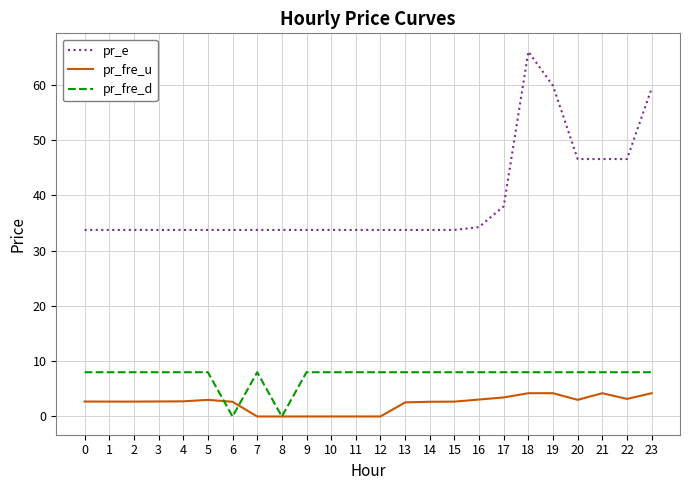

Between 18 and 19, which series saw the biggest shift?

pr_e